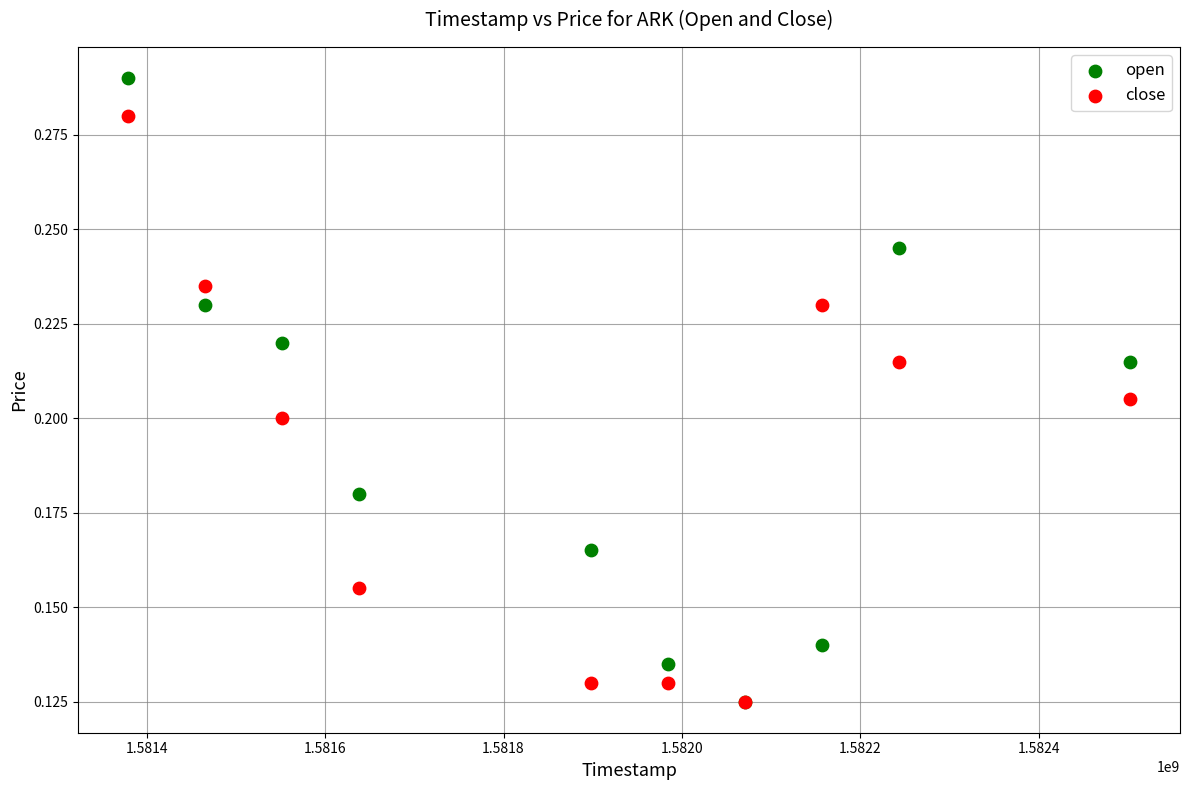

What are all the series names shown in the legend?

open, close